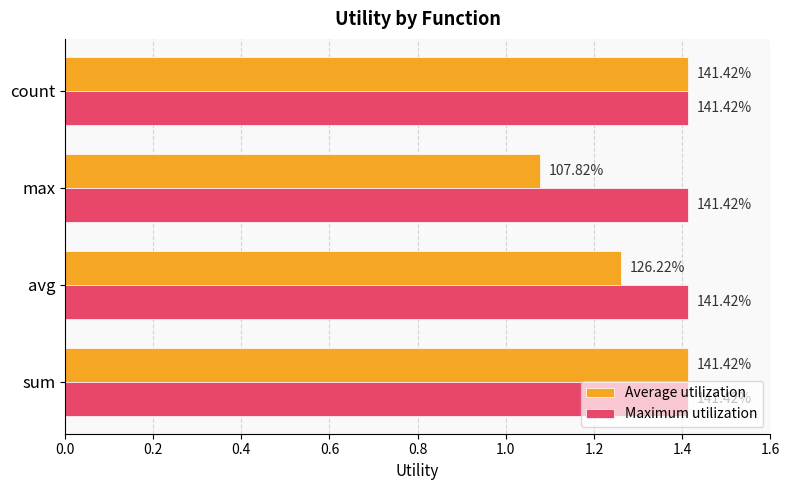

What are all the series names shown in the legend?

Average utilization, Maximum utilization